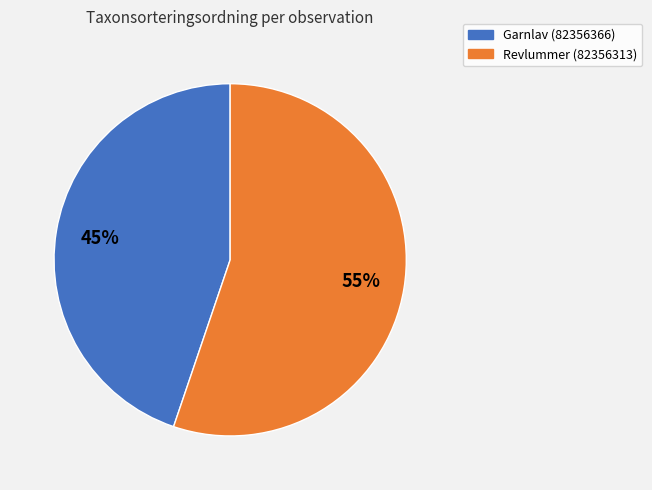

What is the ratio of the value at Revlummer (82356313) to the value at Garnlav (82356366)?

1.2